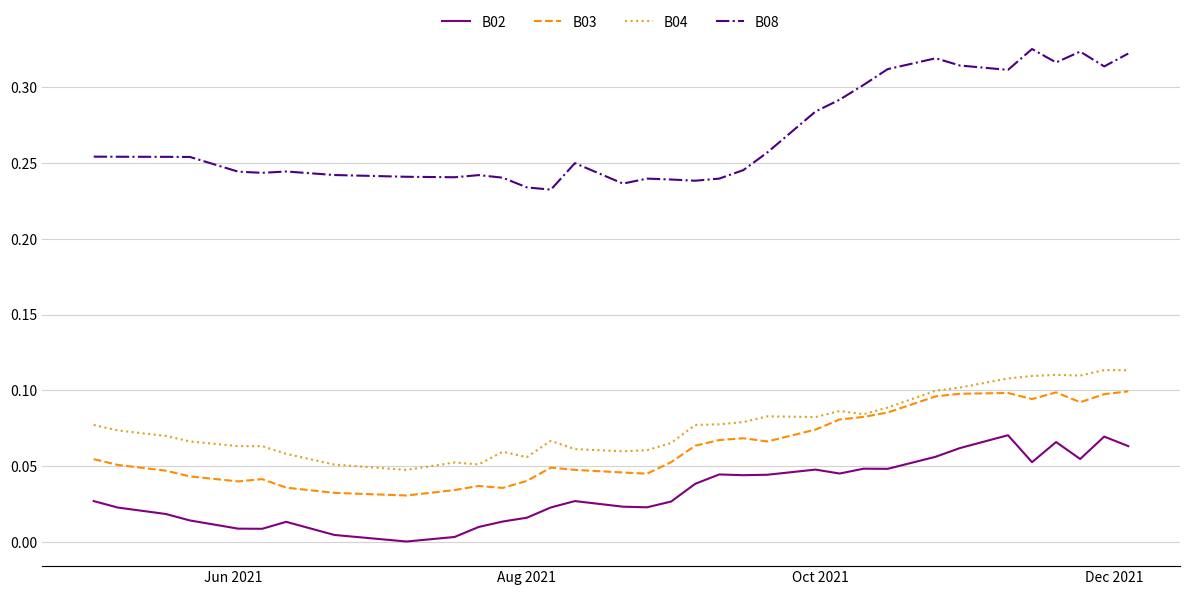

Which series has the largest total across all categories?

B08